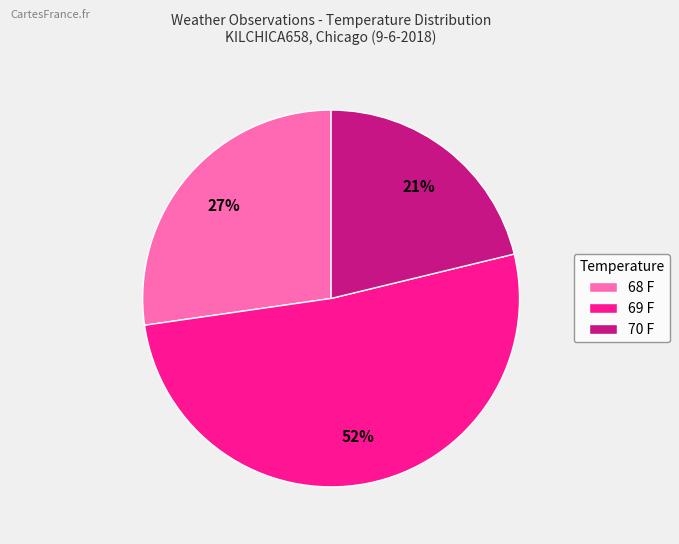

Combined, do 70 F and 69 F account for over 50%?

Yes